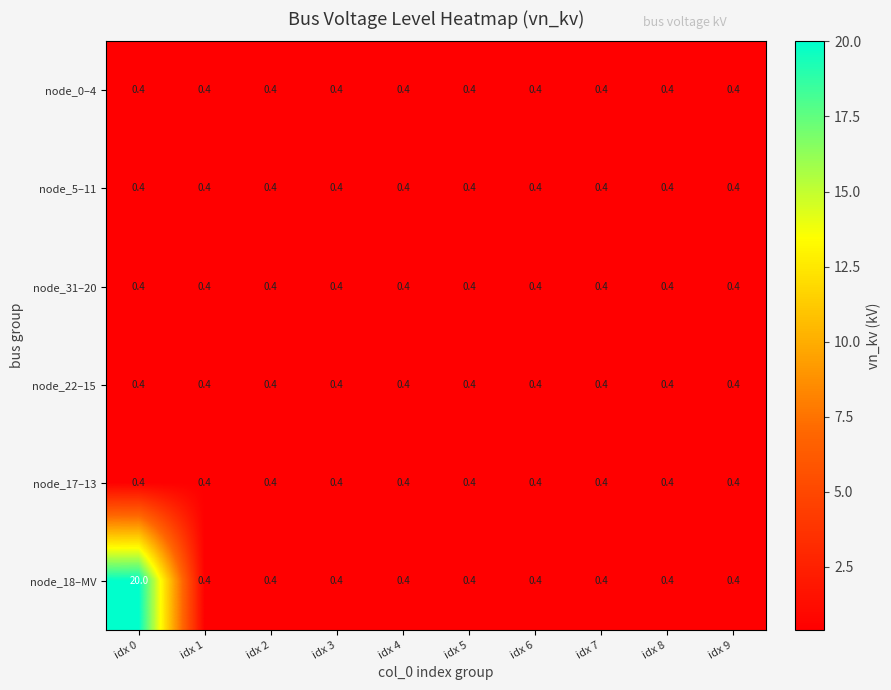

What is the total value across all series at idx 7?

2.4